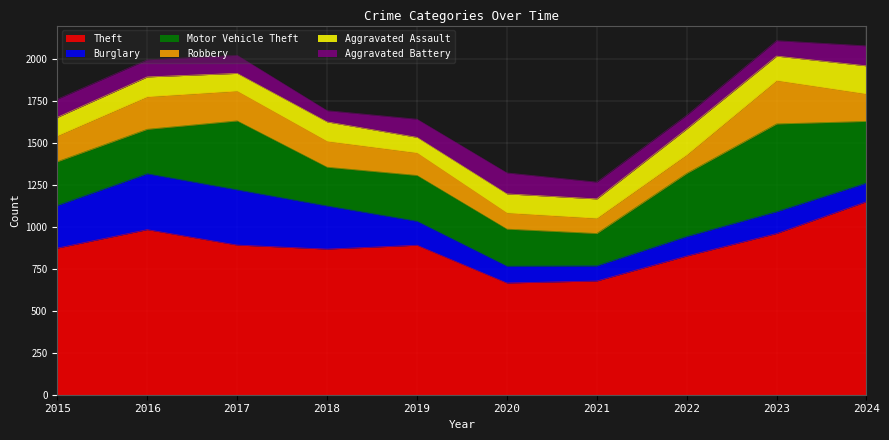

Reading right to left, what are all the values shown in this chart?

Theft: 1151	961	827	678	666	891	868	892	984	874
Burglary: 111	130	116	90	100	143	257	329	333	254
Motor Vehicle Theft: 367	523	376	193	221	273	231	411	265	261
Robbery: 164	259	111	91	97	135	155	178	194	154
Aggravated Assault: 167	145	154	115	113	92	115	105	118	110
Aggravated Battery: 119	92	81	100	125	108	67	108	102	108